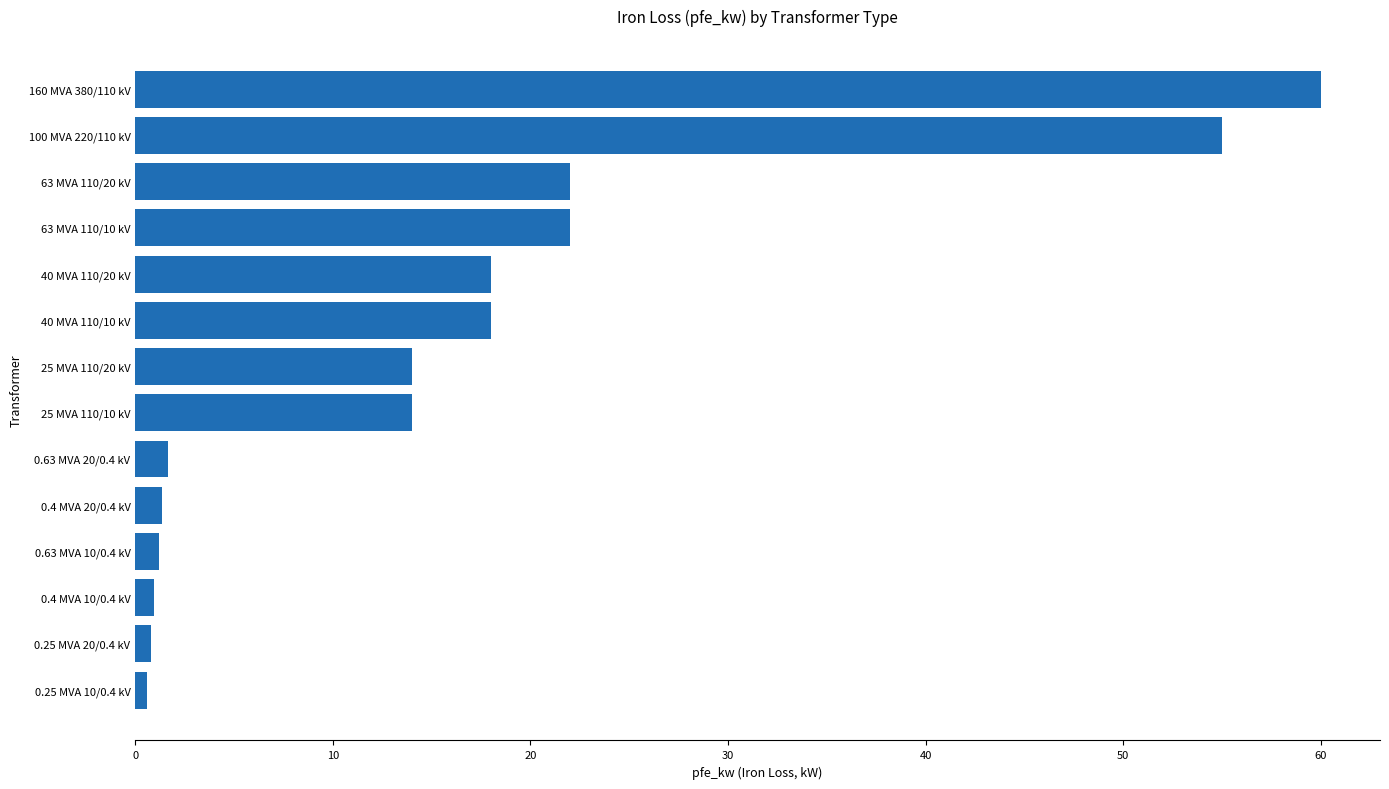

At which category does the chart reach its peak across all series?

160 MVA 380/110 kV